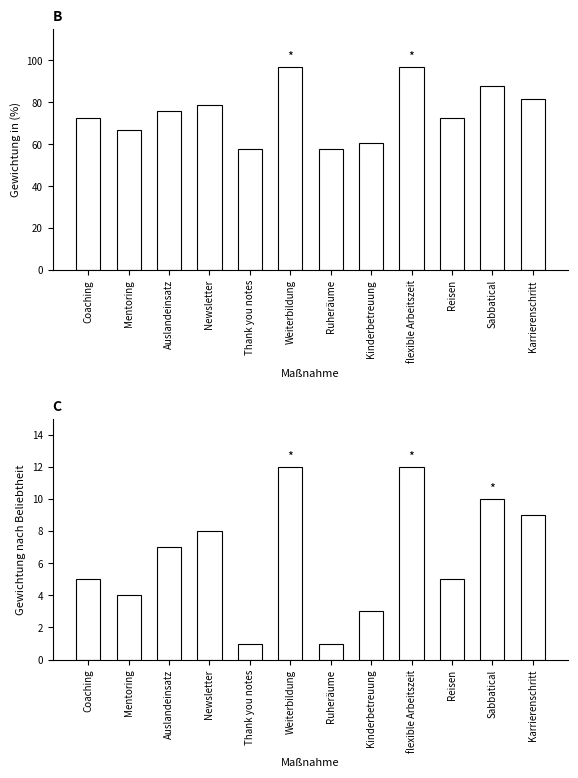

What are all the series names shown in the legend?

Gewichtung in %, Gewichtung nach Beliebtheit